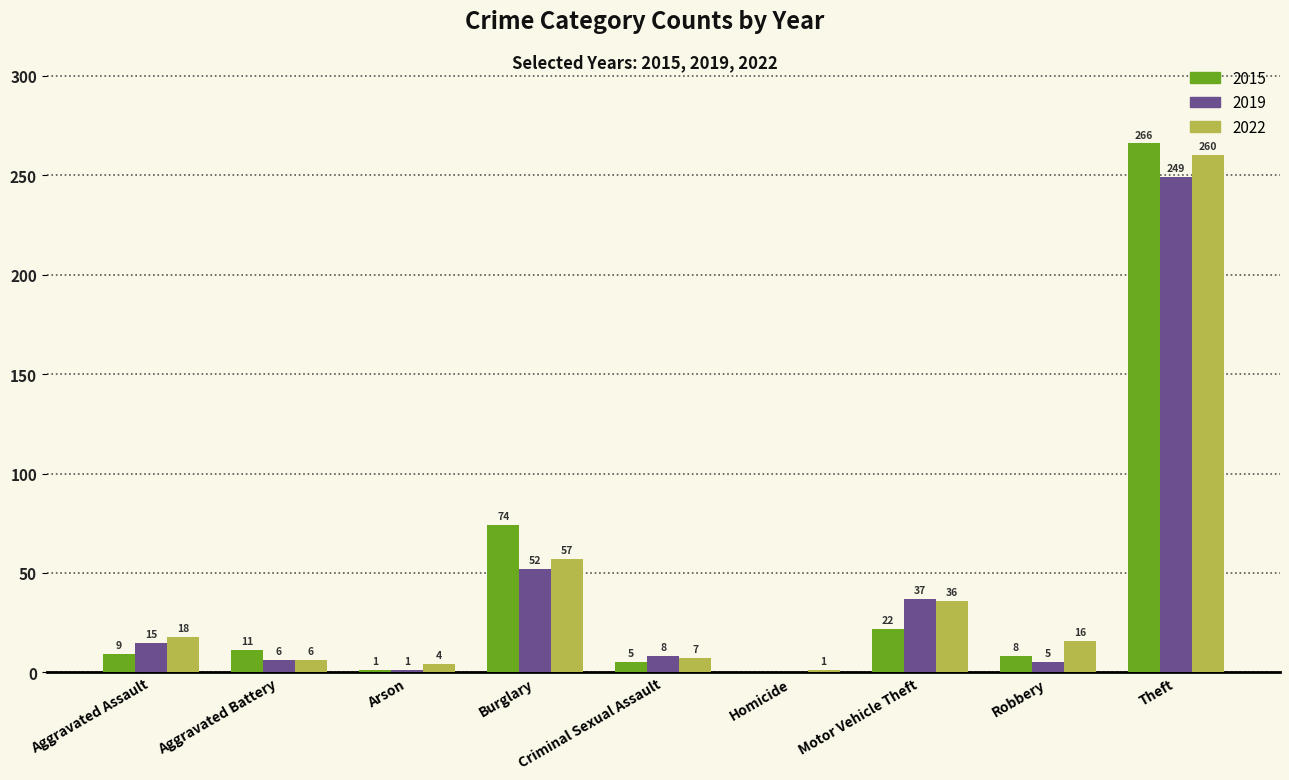

Where is 2022 nearest to the value 130?

Burglary